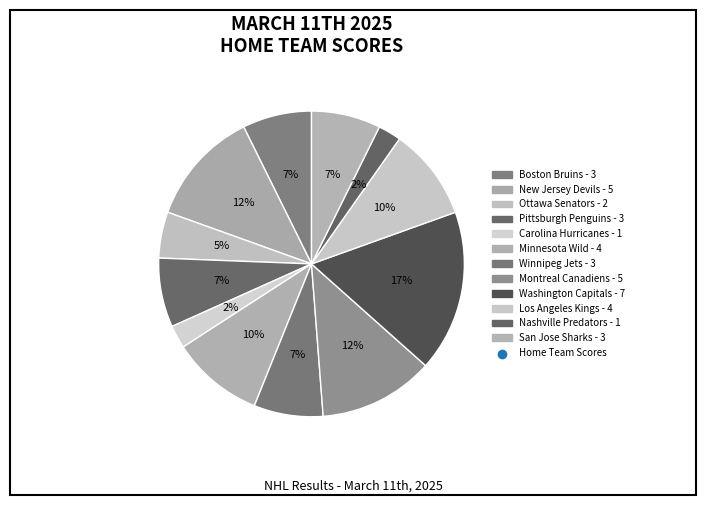

How many segments does this pie chart have?

12